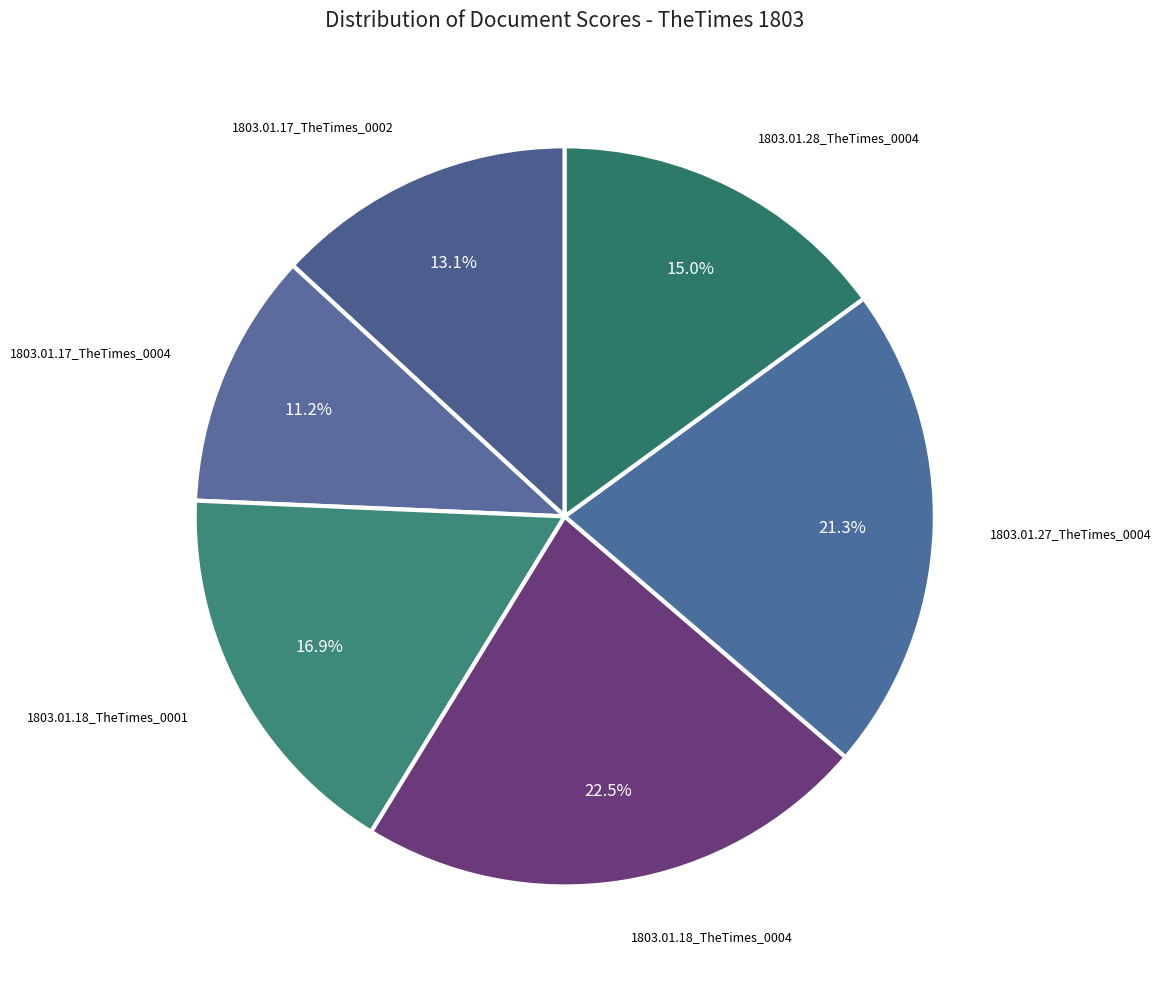

Count the number of slices in the pie.

6